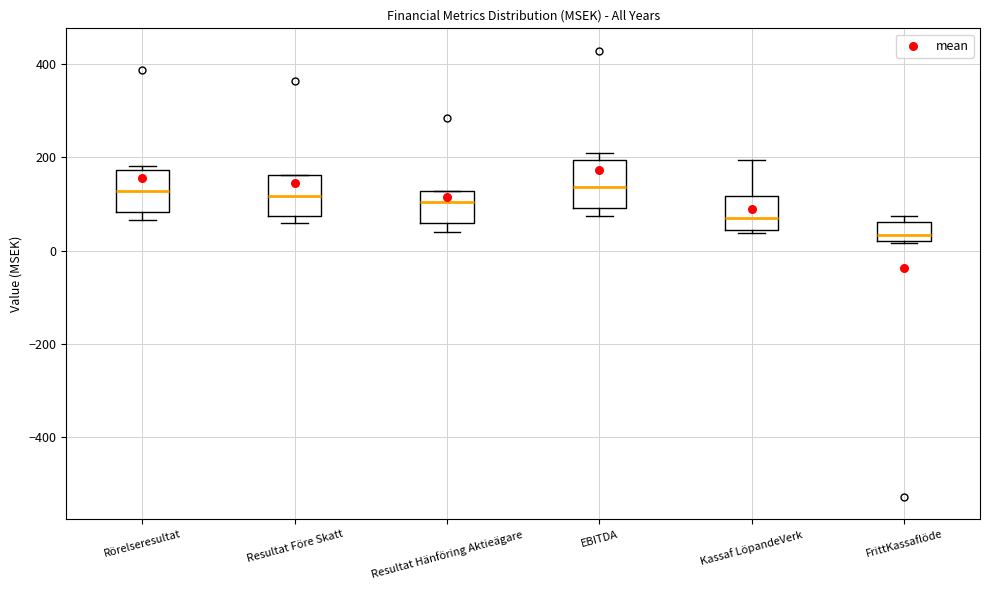

Reading left to right, transcribe this box plot: for each box, give where its median line is, the range the box spans, and where its two whiskers end, as read against the y-axis. The values are not printed on the chart, so give them approximately, as read against the axis.

Rörelseresultat: median 120, box 80 to 180, whiskers 60 to 180 (just above the box's upper edge)
Resultat Före Skatt: median 120, box 80 to 160, whiskers 60 to 160
Resultat Hänföring Aktieägare: median 100, box 60 to 120, whiskers 40 to 120
EBITDA: median 140, box 100 to 200, whiskers 80 to 200 (just above the box's upper edge)
Kassaf LöpandeVerk: median 60, box 40 to 120, whiskers 40 (just below the box's lower edge) to 200
FrittKassaflöde: median 40, box 20 to 60, whiskers 20 to 80